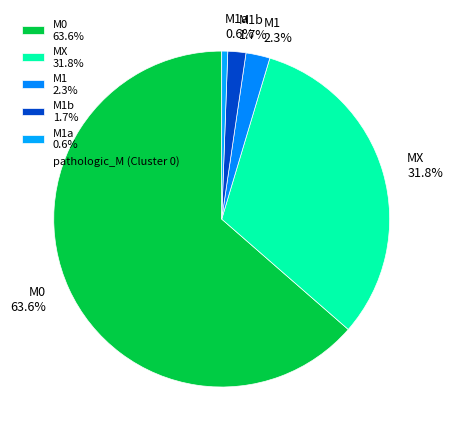

Which has a higher value, M1 2.3% or M1a 0.6%?

M1 2.3%